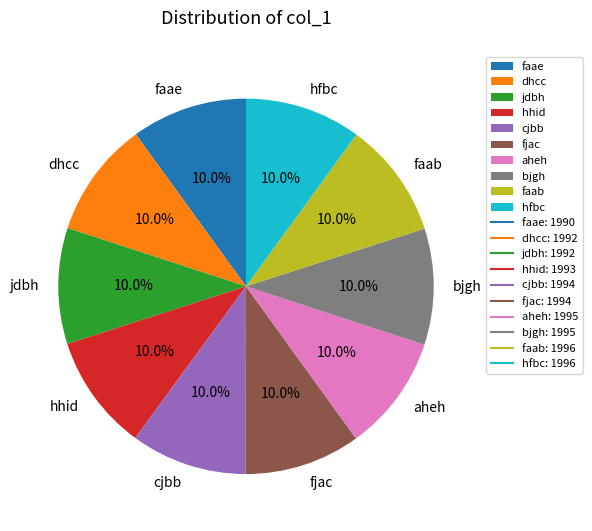

Approximately how many times larger is the value at faab compared to faae?

1.0